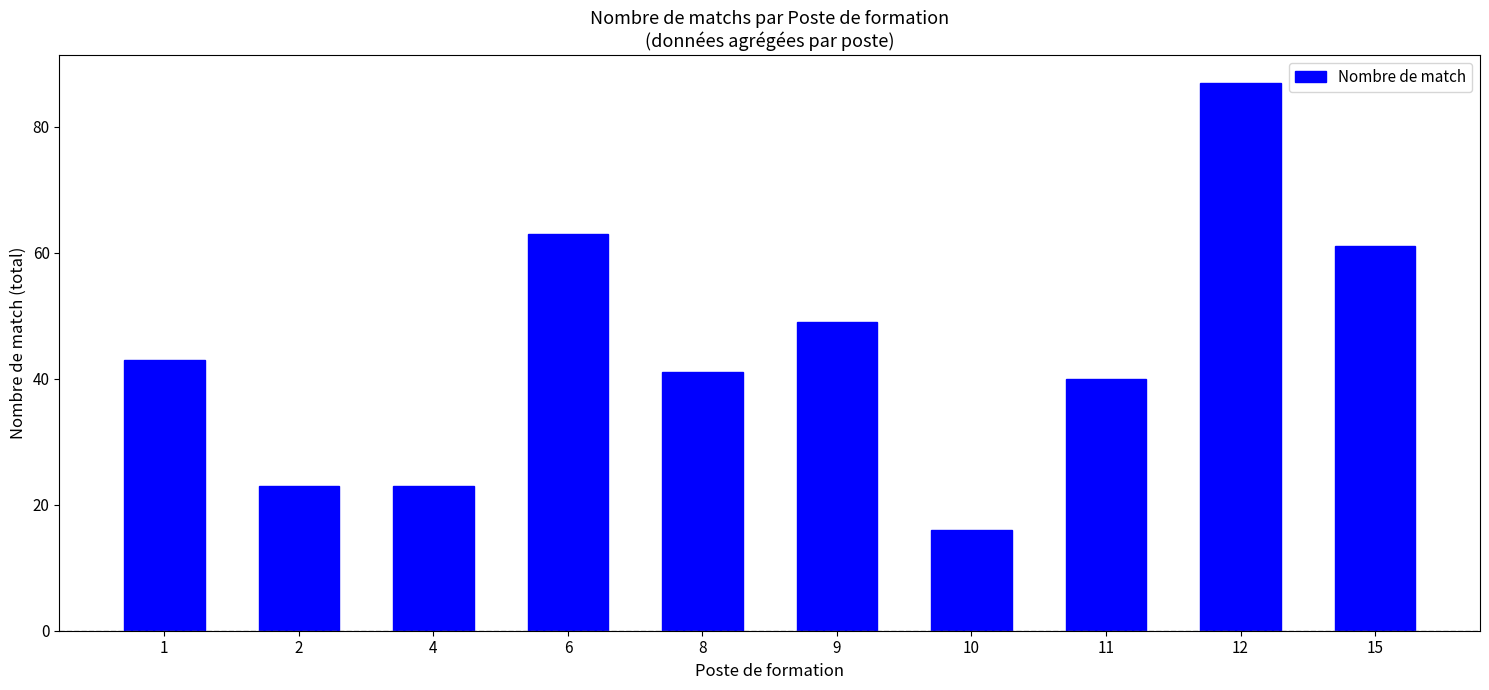

What is the difference between the maximum and minimum values?

71